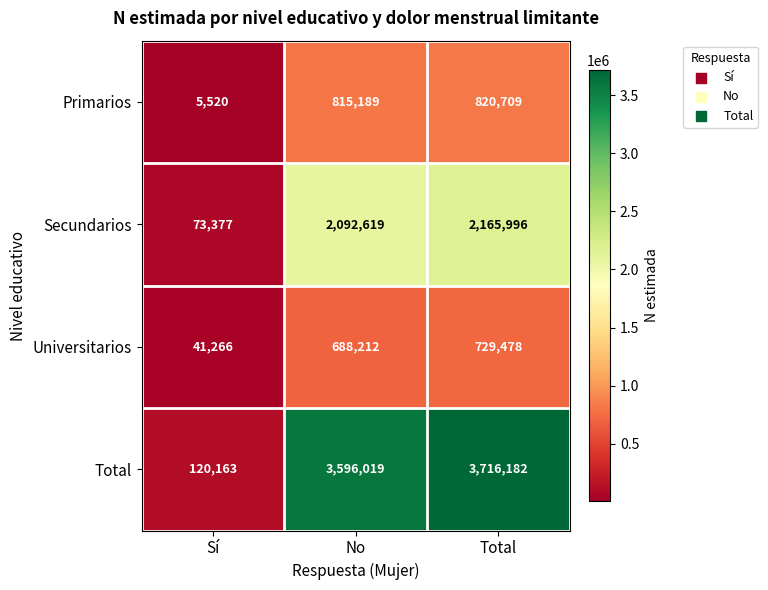

Which category has the highest value across all series?

Total